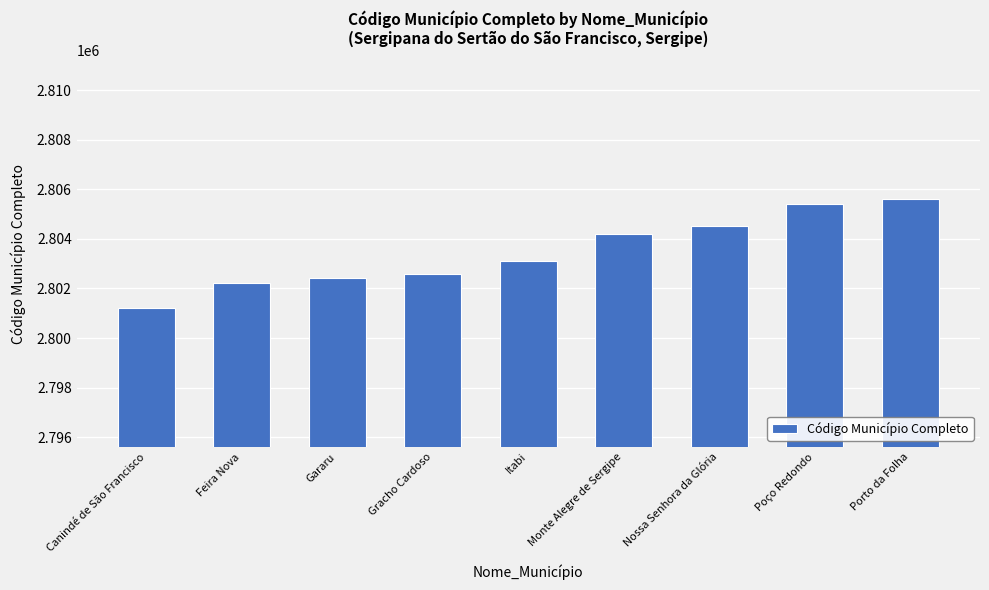

What is the label of the 9th bar from the left?

Porto da Folha